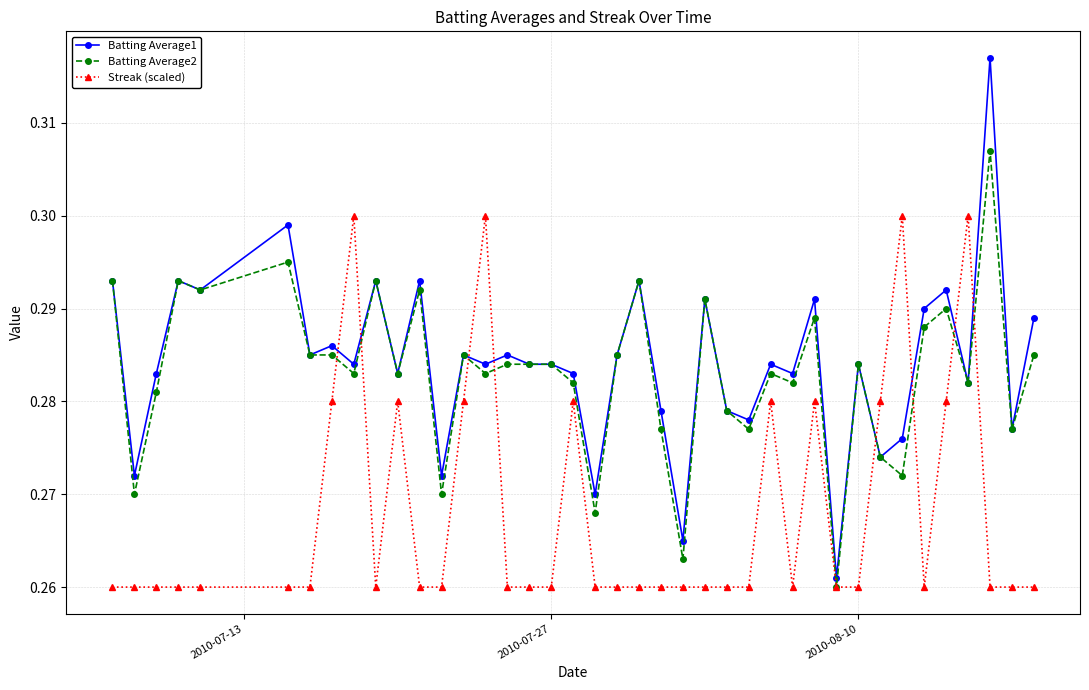

How many lines are shown in the chart?

3